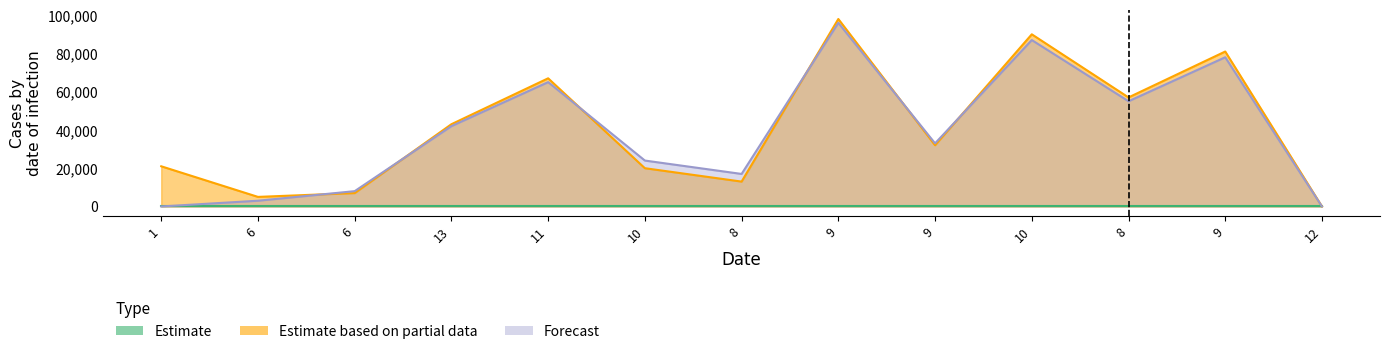

The value of Estimate based on partial data at 8 is 17981. True or false?

False